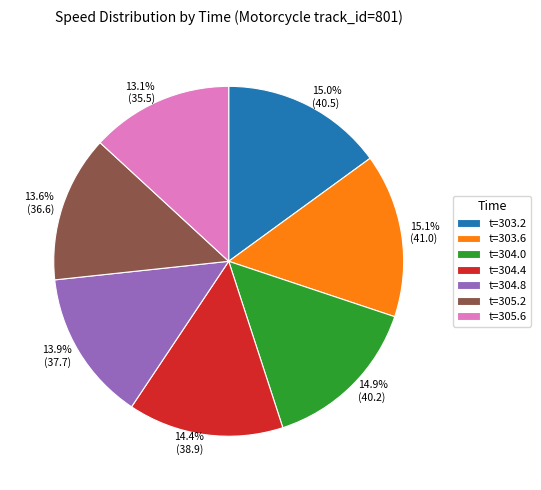

Is there a majority slice in this chart?

No